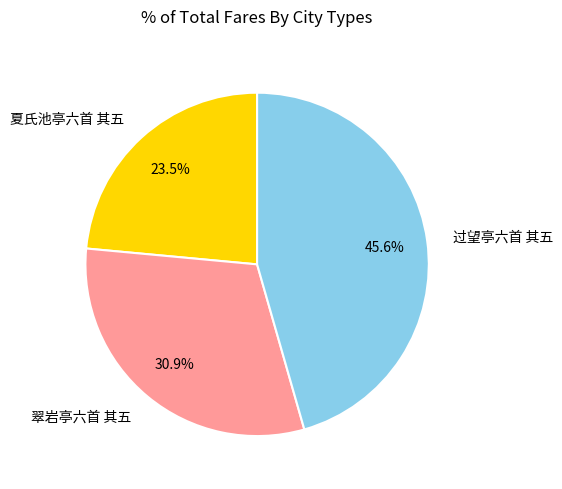

Which category has the smallest portion of the pie?

夏氏池亭六首 其五